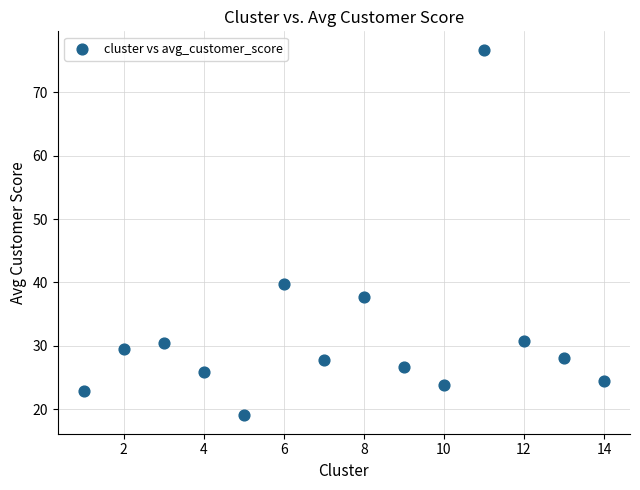

What Y value in the scatter plot is closest to 47?

39.7